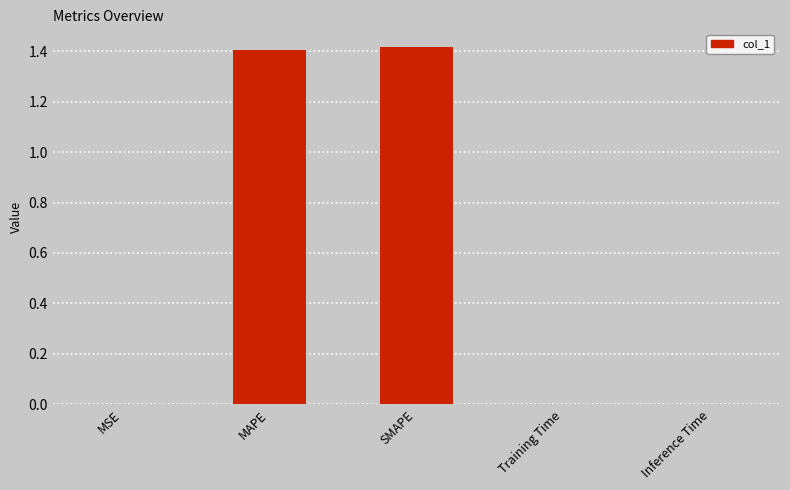

The chart shows a value of 0.0 at Training Time. True or false?

True